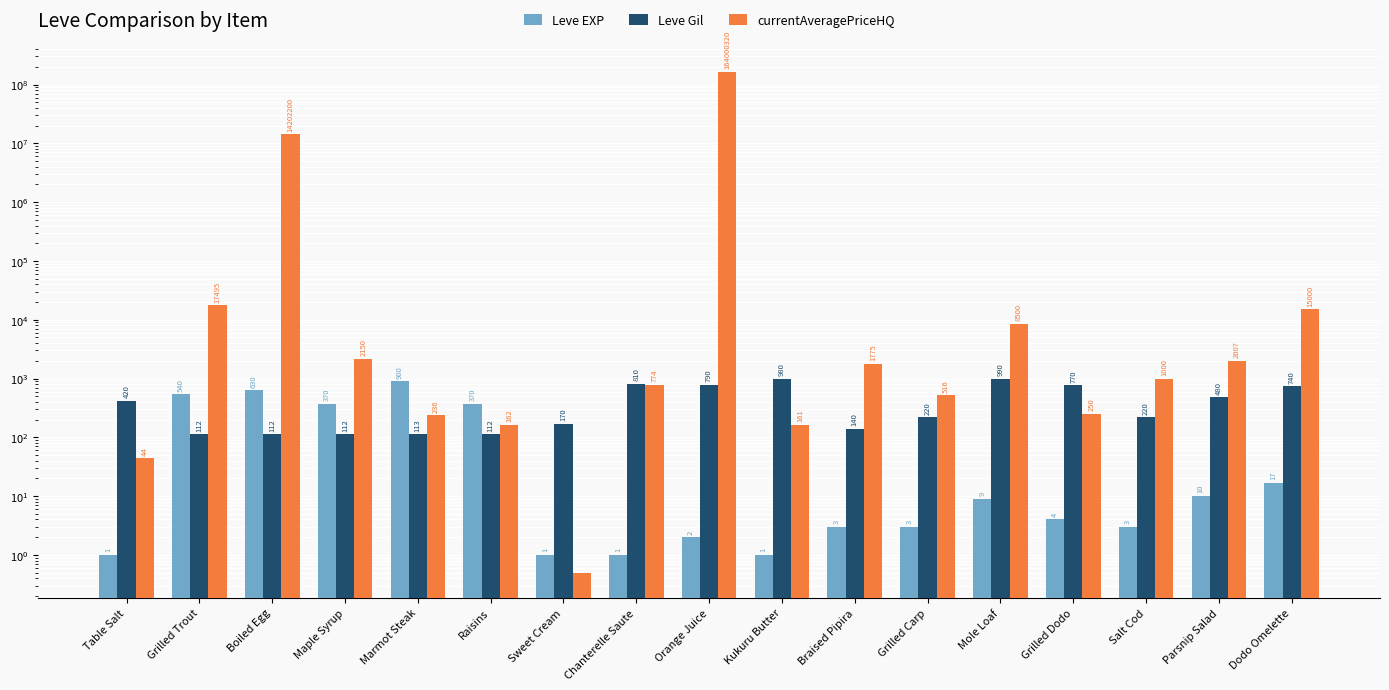

Is it true that Leve Gil equals 990.0 at Mole Loaf?

True